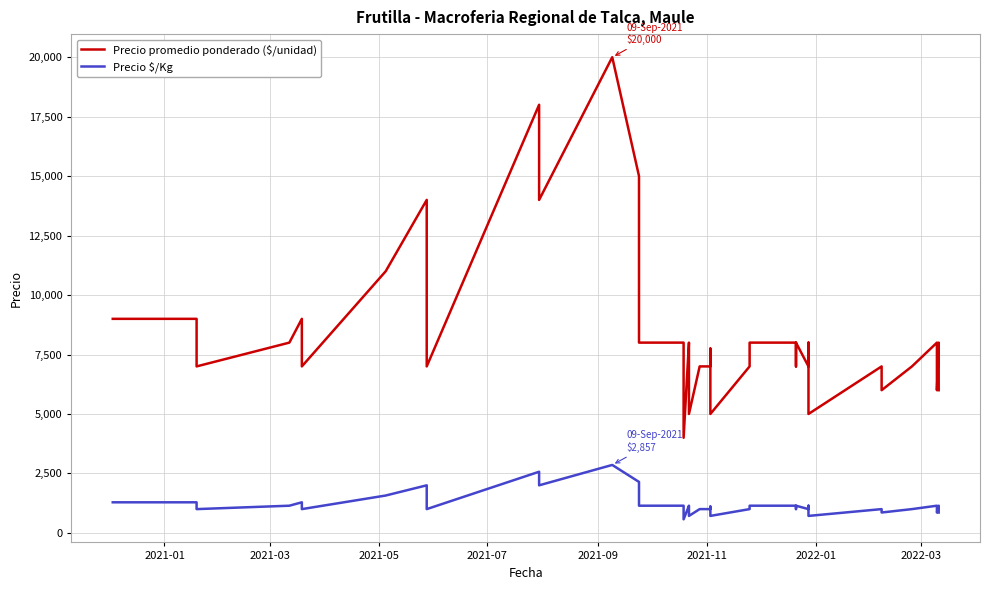

At which label does Precio promedio ponderado ($/unidad) first exceed 7750?

2021-01